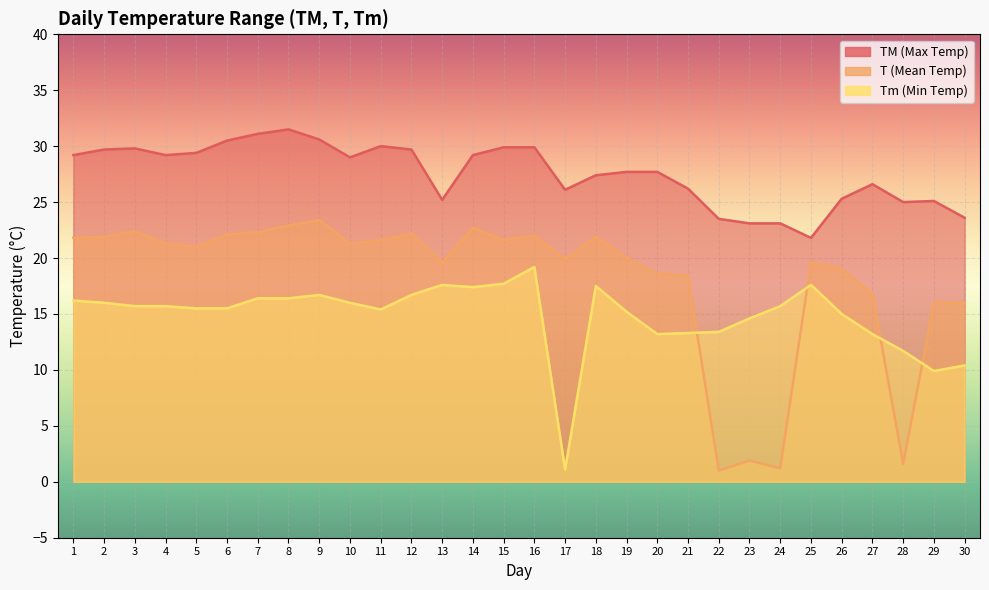

List the labels in order of TM value, smallest first.

25, 23, 24, 22, 30, 28, 29, 13, 26, 17, 21, 27, 18, 19, 20, 10, 1, 4, 14, 5, 2, 12, 3, 15, 16, 11, 6, 9, 7, 8